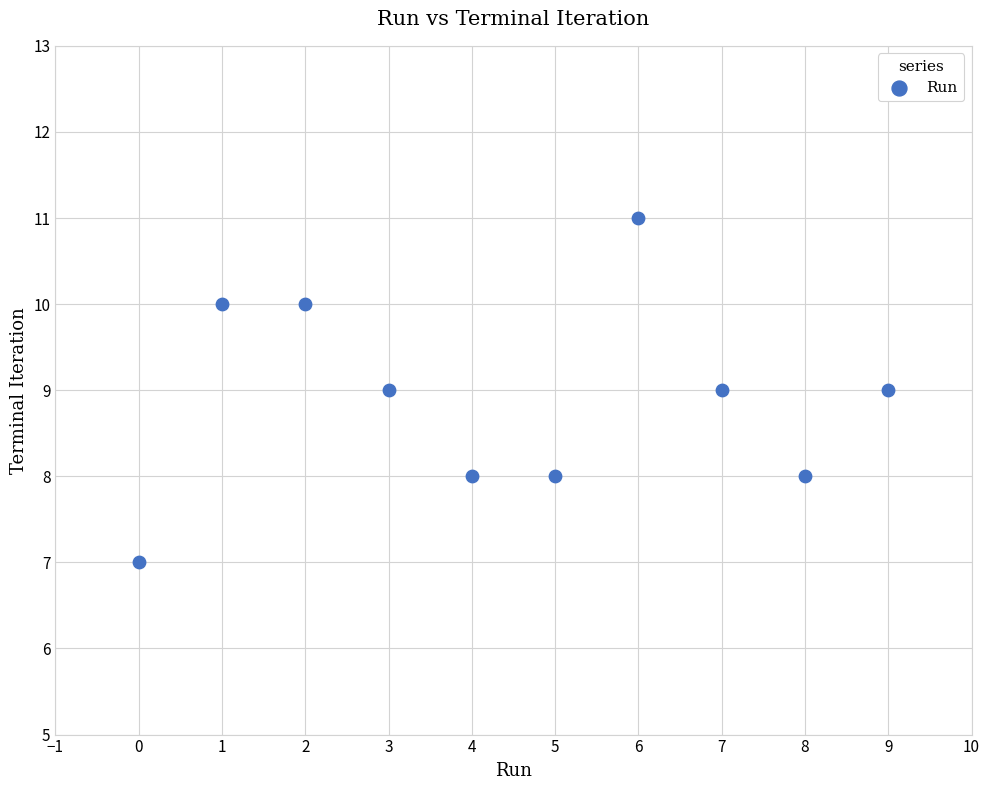

What is the average Y value?

9